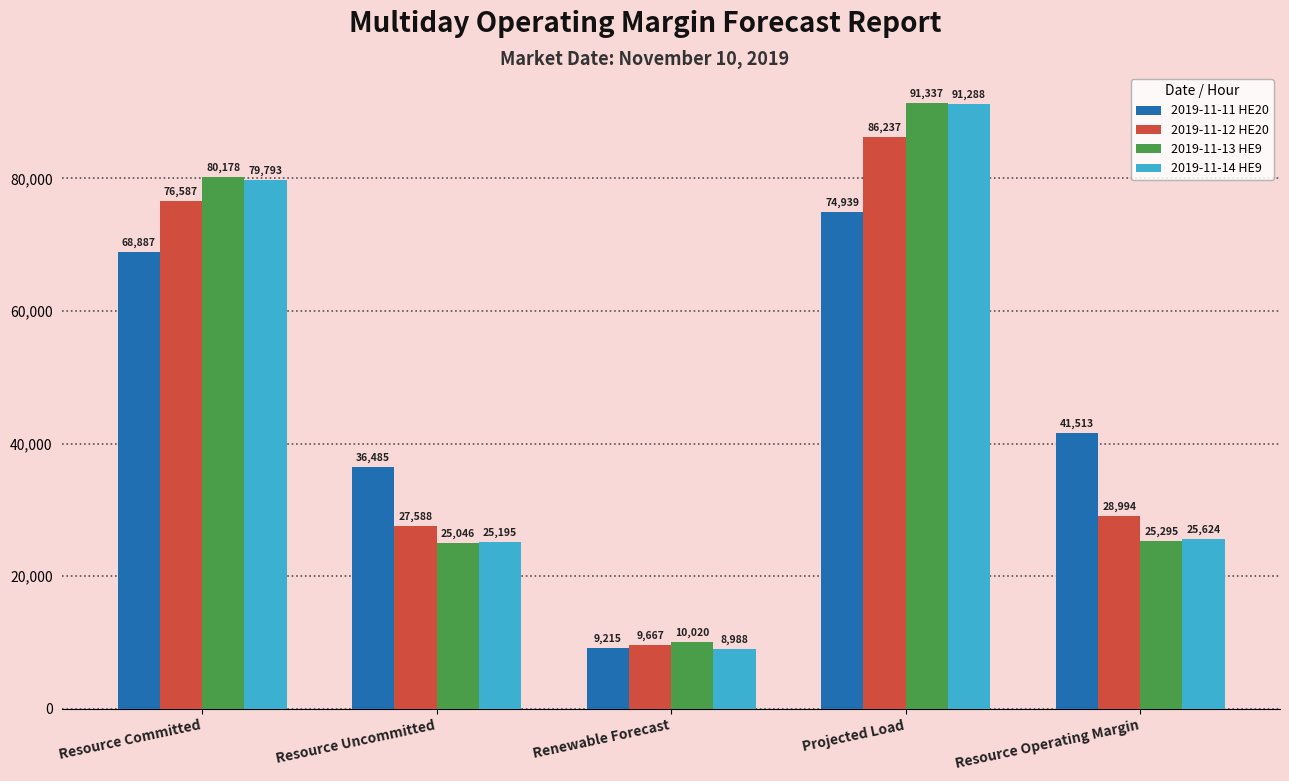

What is the maximum value shown in the chart?

91337.0